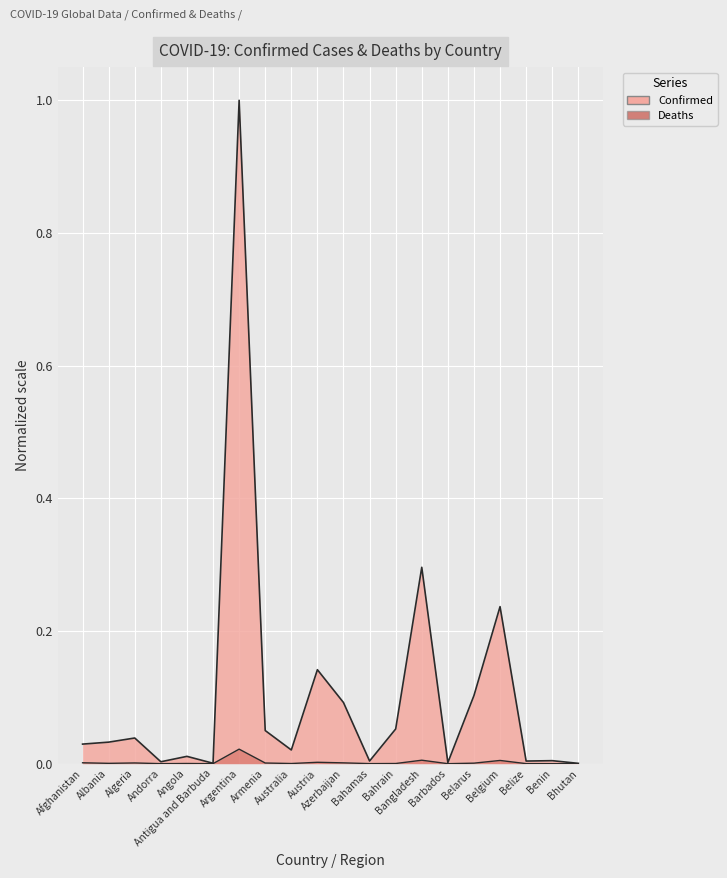

What is the label of the 4th point from the left?

Andorra